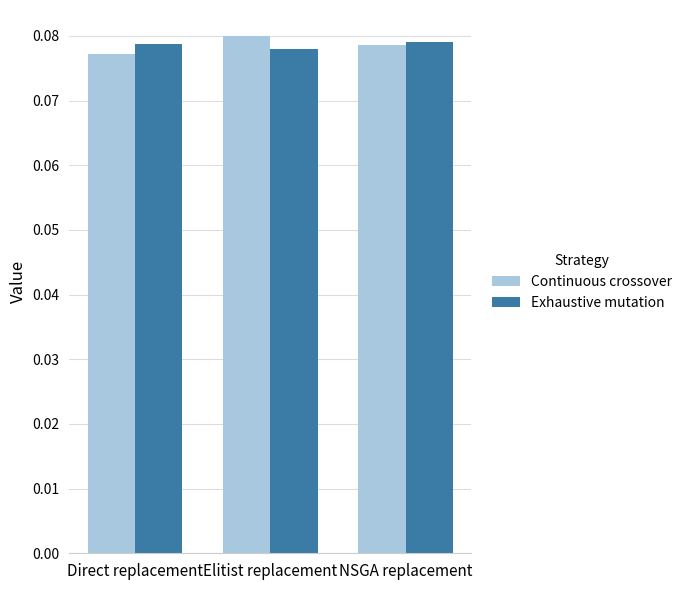

The Exhaustive mutation series shows 0.0 at Direct replacement. True or false?

False